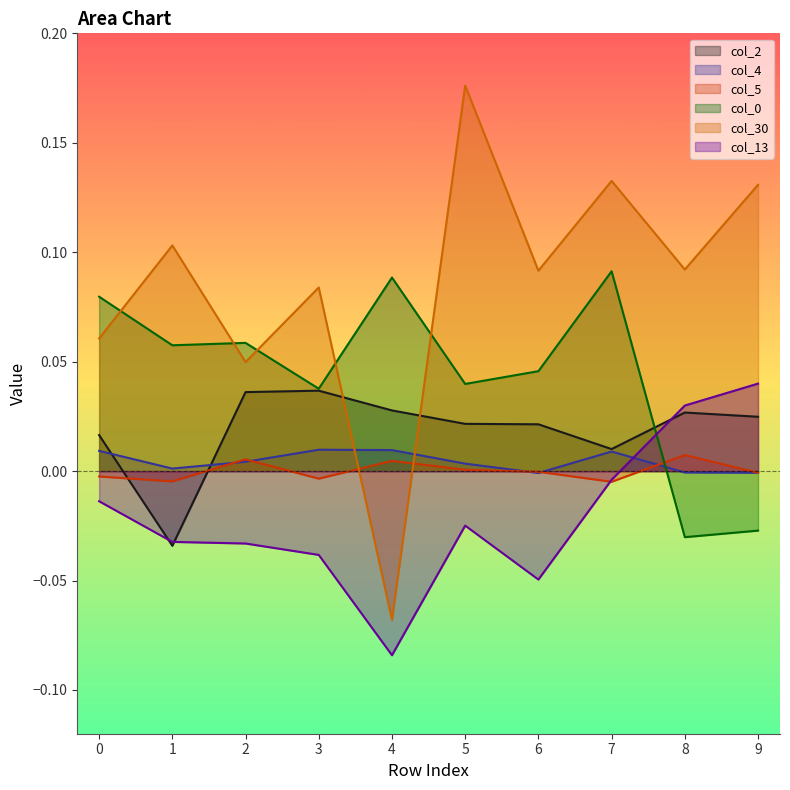

What is the smallest value displayed?

-0.1